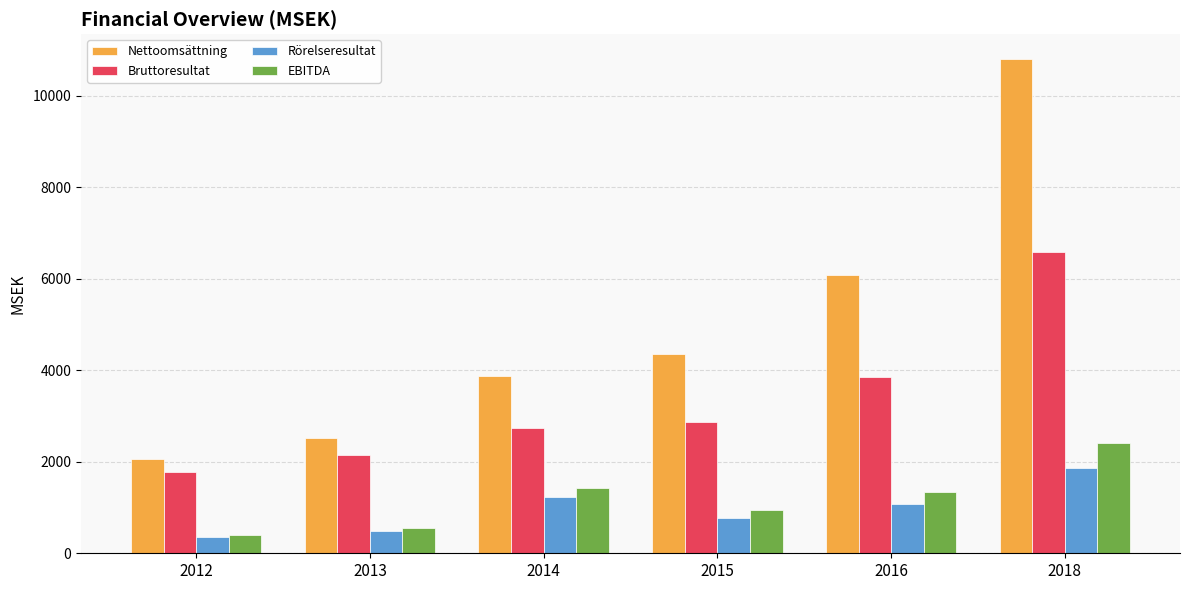

List the series in order of their peak value, lowest first.

Rörelseresultat, EBITDA, Bruttoresultat, Nettoomsättning